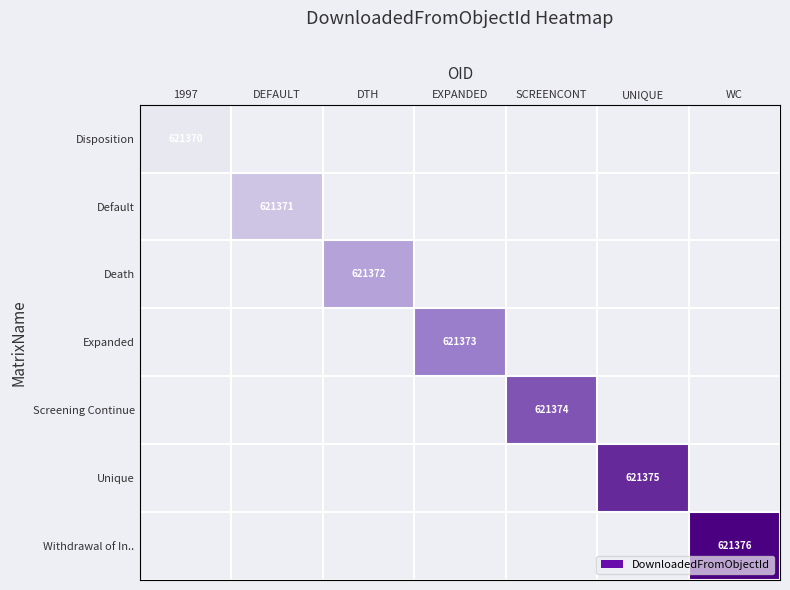

Rank the series by their average value, from highest to lowest.

Withdrawal of In.., Unique, Screening Continue, Expanded, Death, Default, Disposition